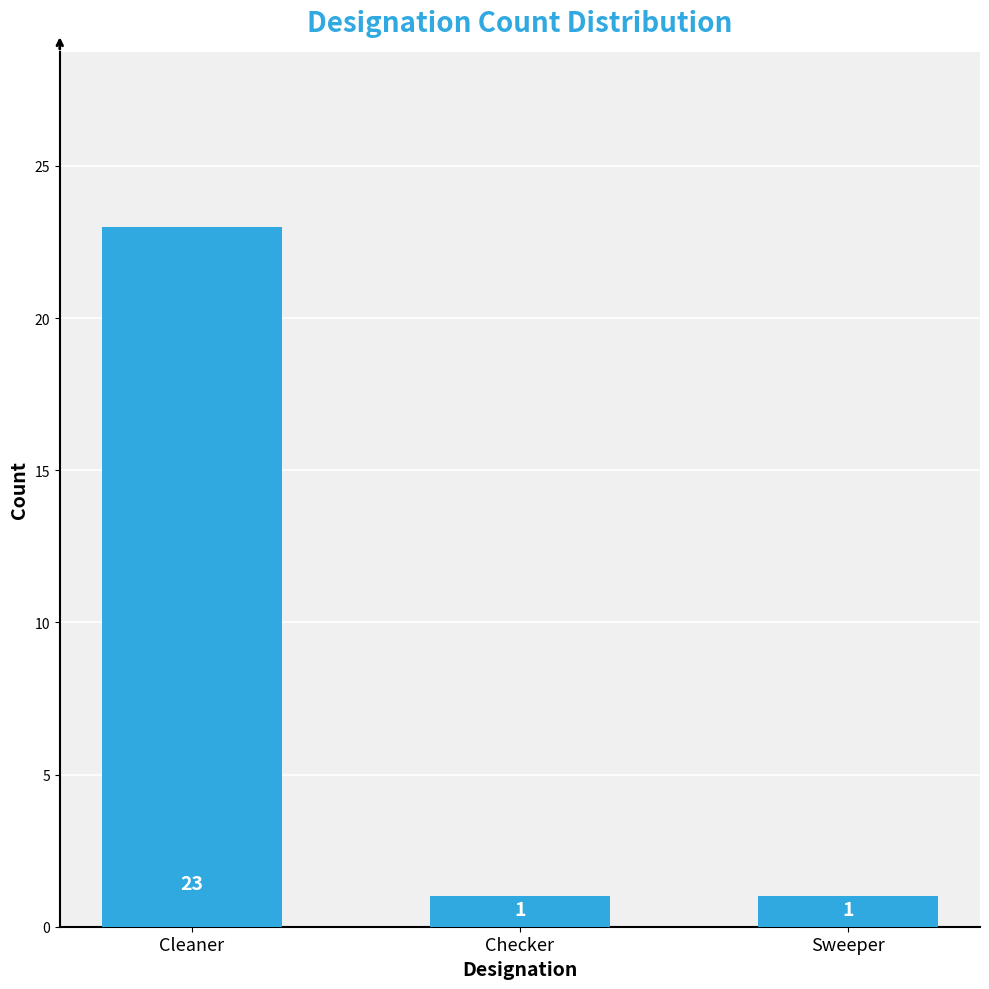

Count the values in the range 1 to 23.

3